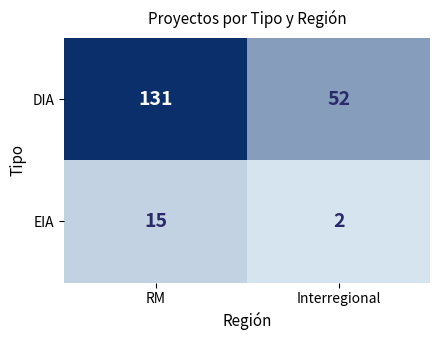

What is the total value across all series at Interregional?

54